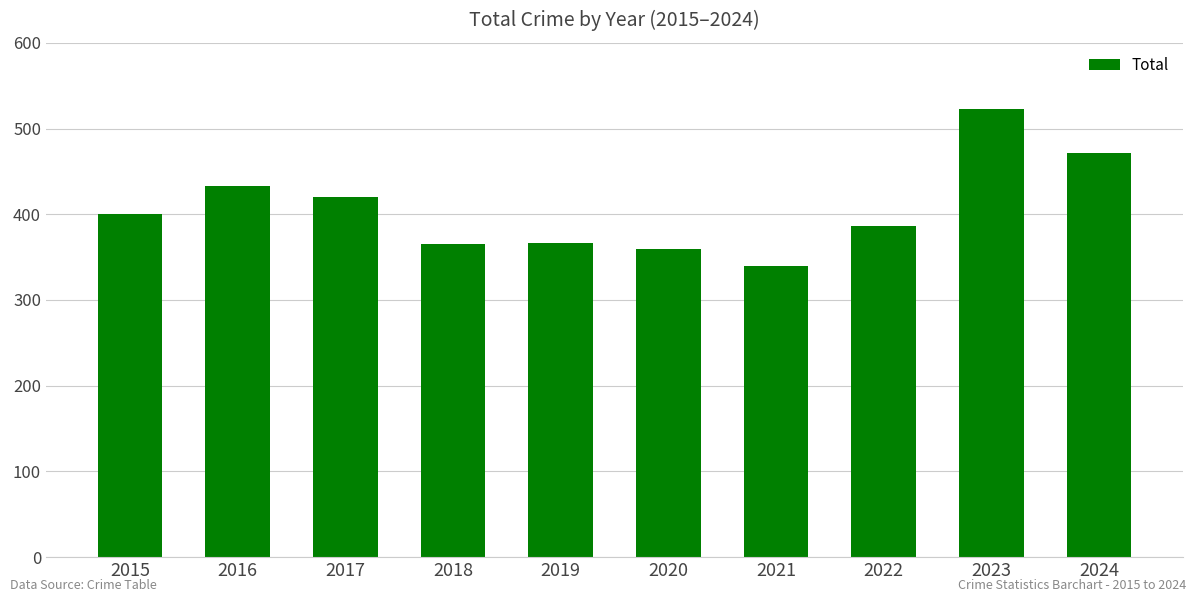

Between 2022 and 2018, which is larger?

2022